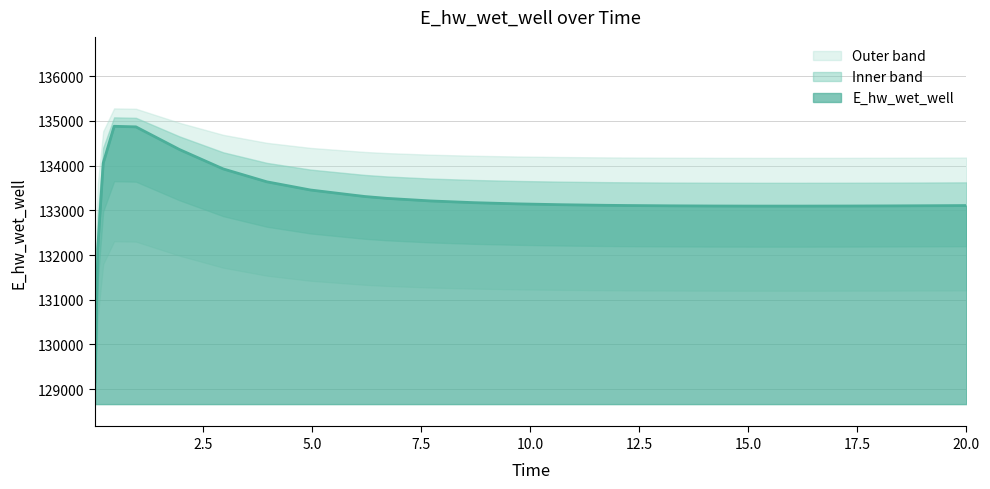

Where is the data nearest to the value 132021?

0.09375